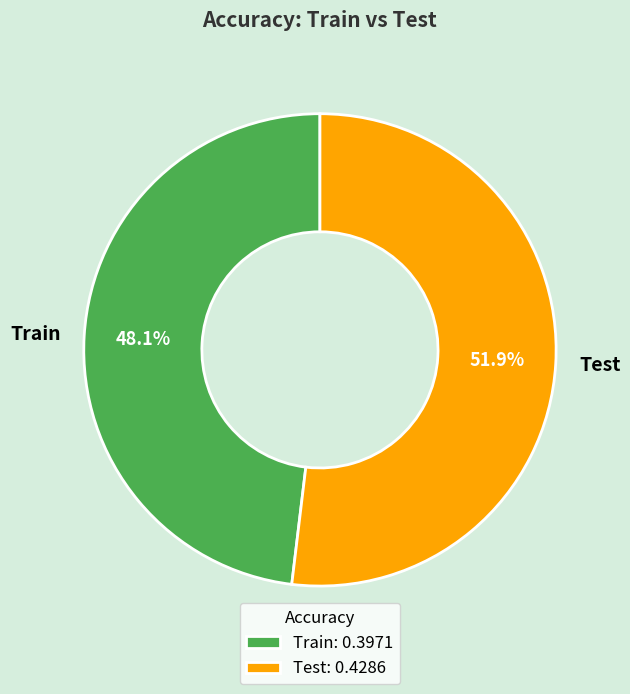

What percentage is NOT represented by Train?

51.9%